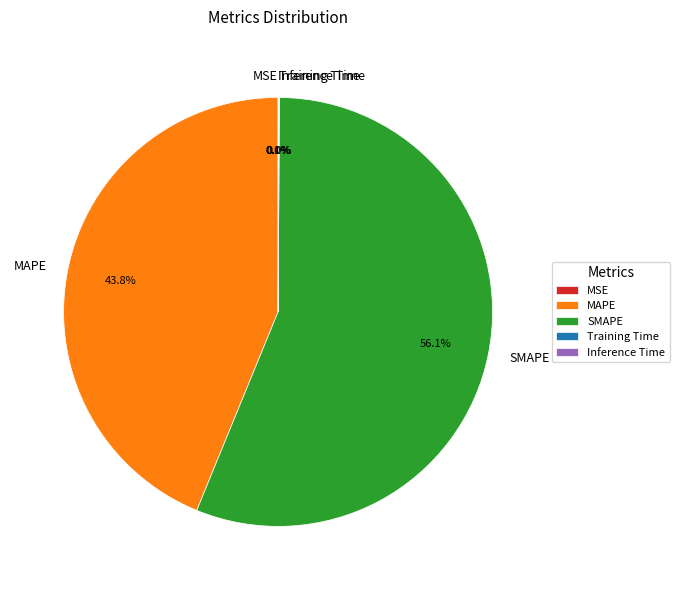

The MAPE slice represents 44% of the pie. True or false?

True